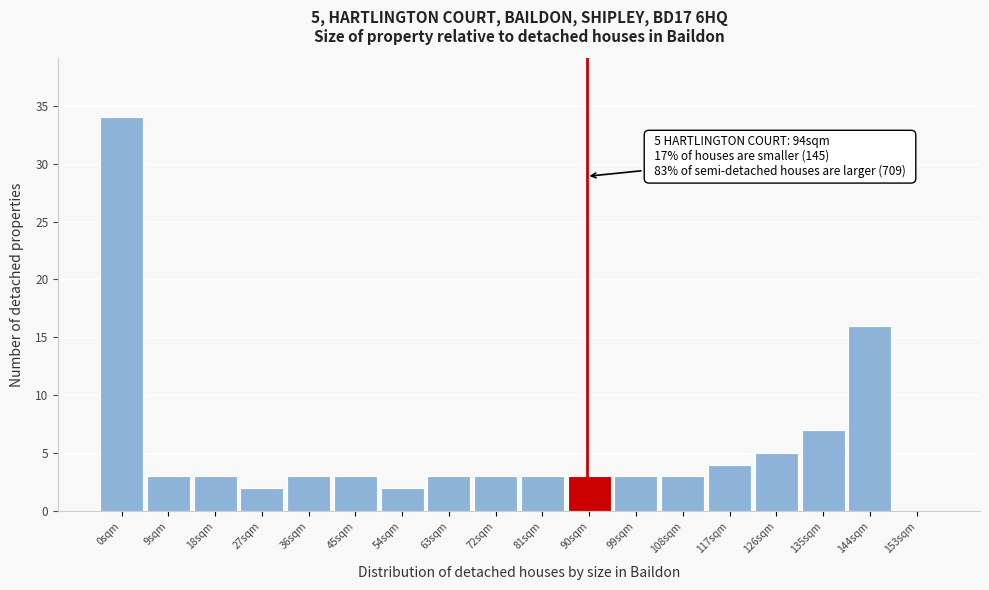

Reading left to right, transcribe all the data shown in this chart.

0sqm=34	9sqm=3	18sqm=3	27sqm=2	36sqm=3	45sqm=3	54sqm=2	63sqm=3	72sqm=3	81sqm=3	90sqm=3	99sqm=3	108sqm=3	117sqm=4	126sqm=5	135sqm=7	144sqm=16	153sqm=0